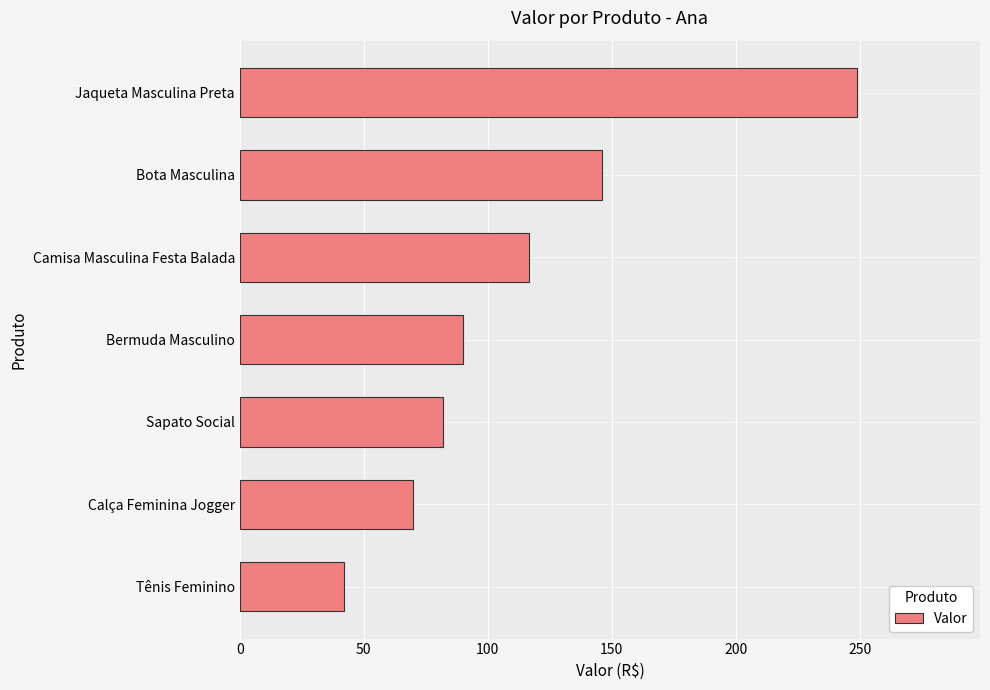

Reading bottom to top, extract all data points from this chart.

Tênis Feminino=41.9	Calça Feminina Jogger=70.0	Sapato Social=81.9	Bermuda Masculino=90.0	Camisa Masculina Festa Balada=116.5	Bota Masculina=146.1	Jaqueta Masculina Preta=248.7